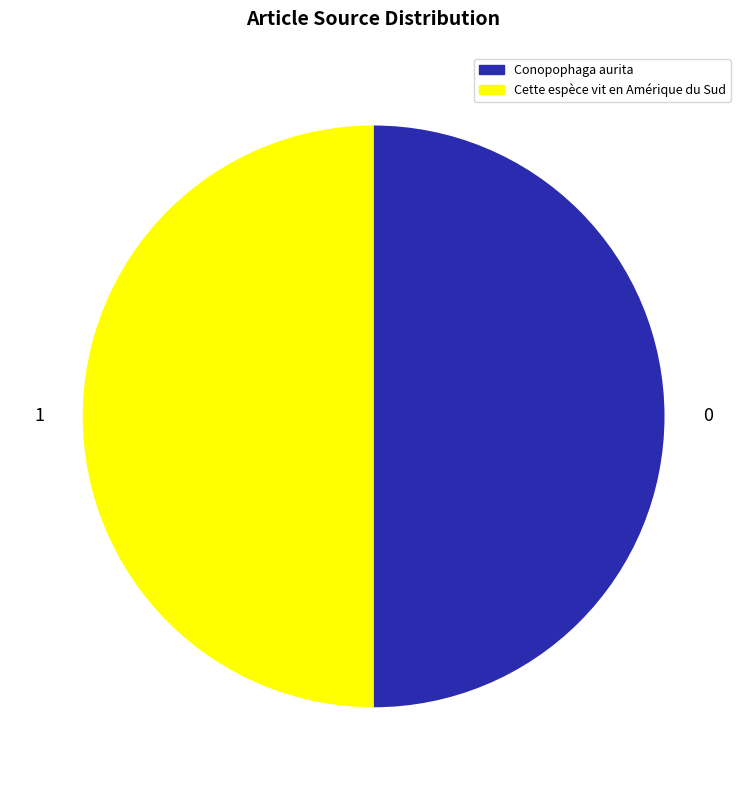

True or false: Cette espèce vit en Amérique du Sud accounts for 50% of the total.

True